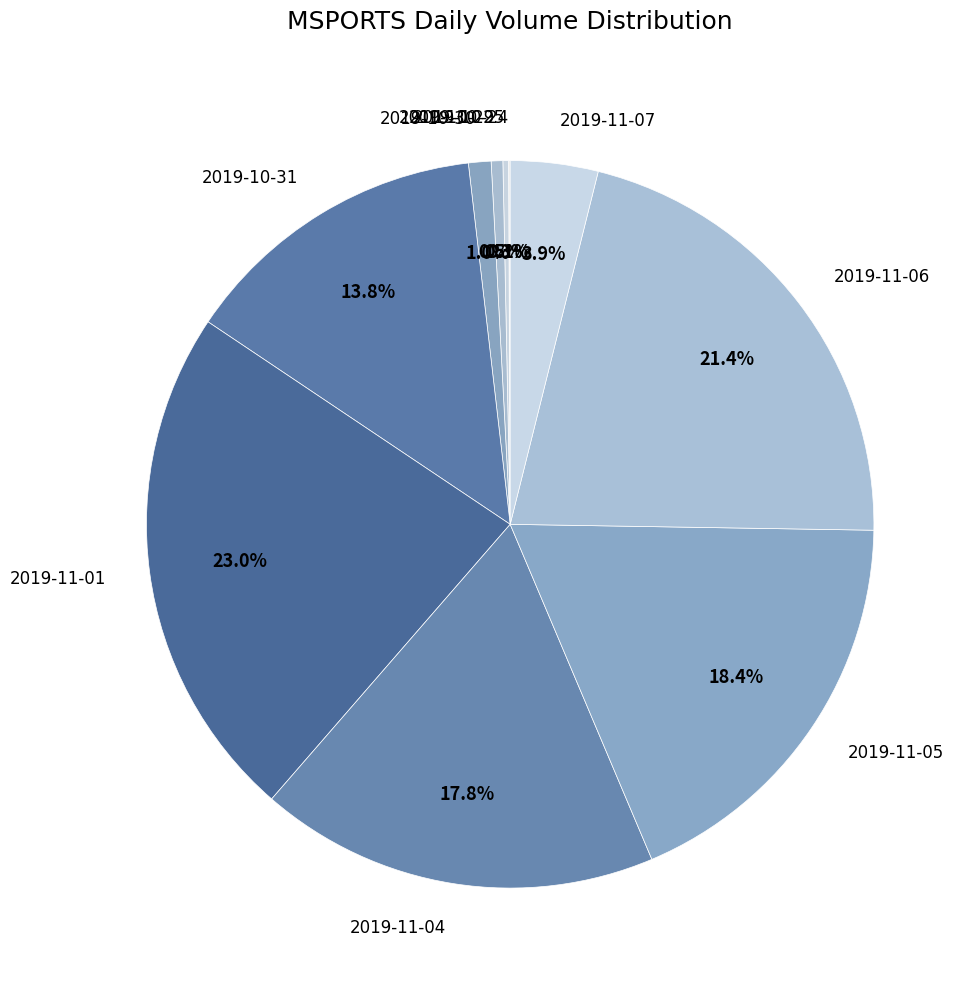

Which slice is the largest?

2019-11-01